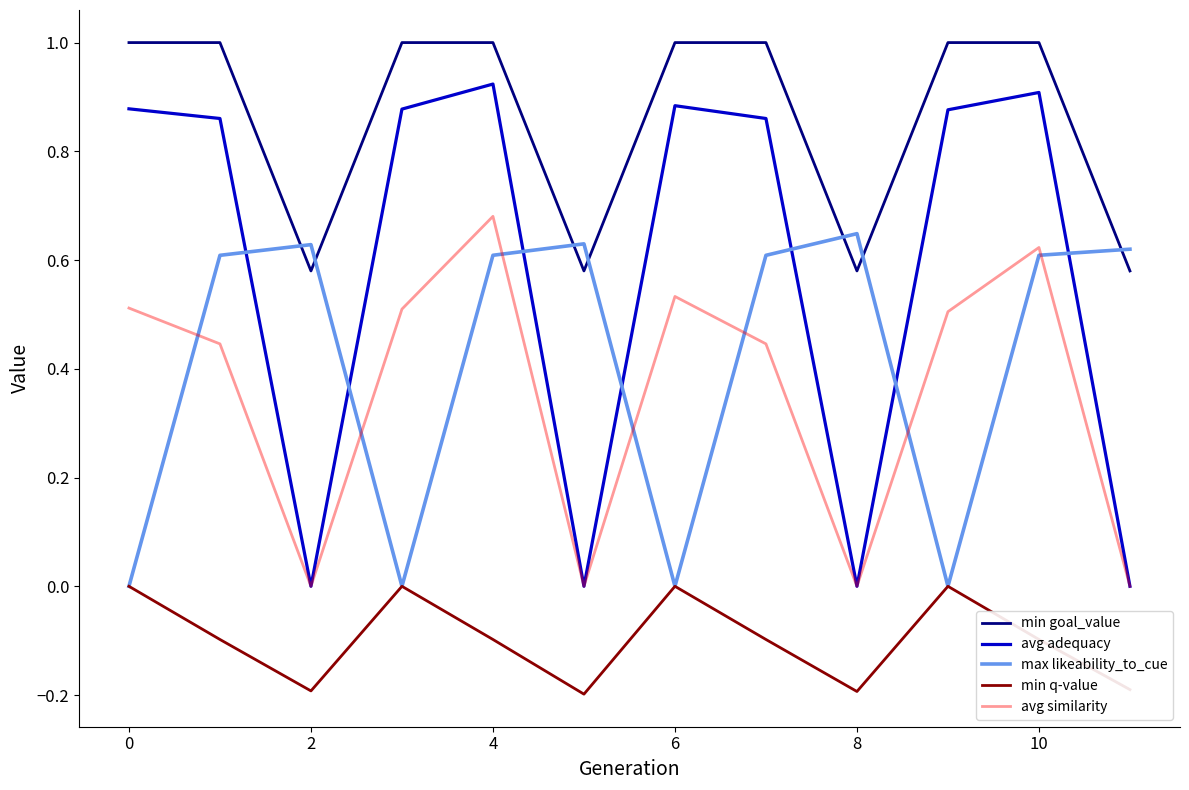

At how many categories does at least one series exceed 0?

12